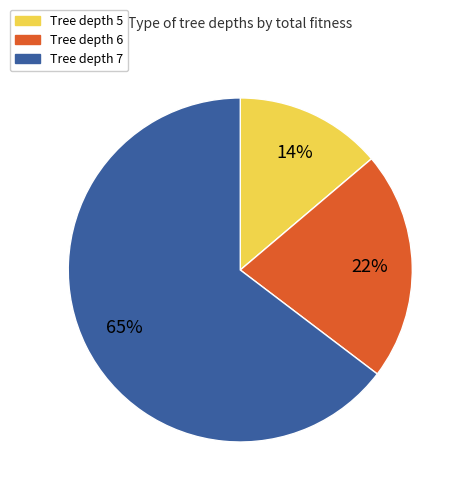

Which slice is the largest?

Tree depth 7